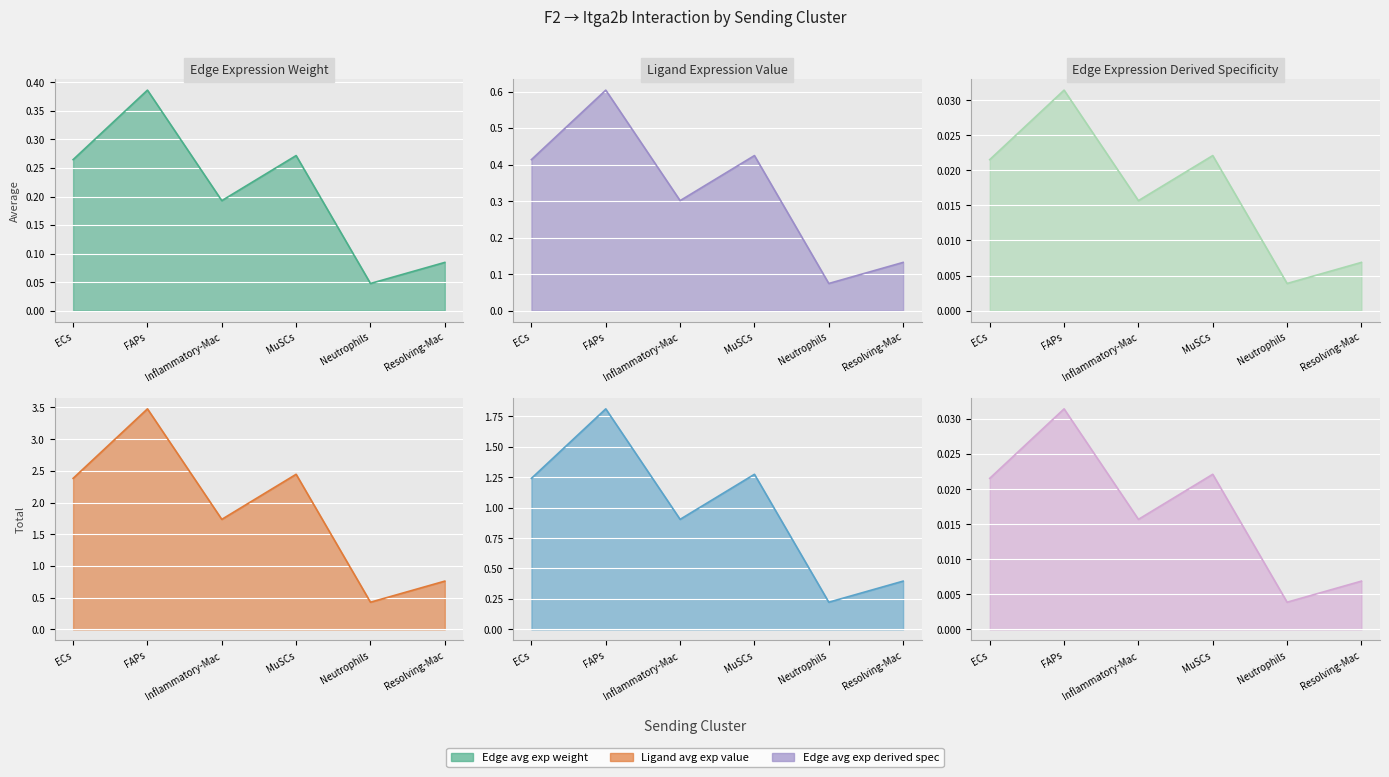

What position from the left is Neutrophils?

5